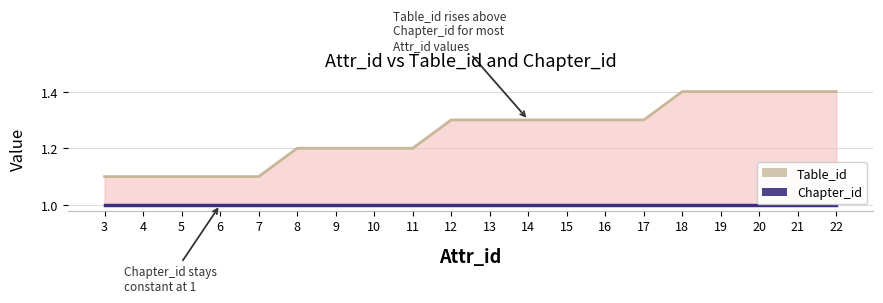

What is the maximum value shown in the chart?

1.4